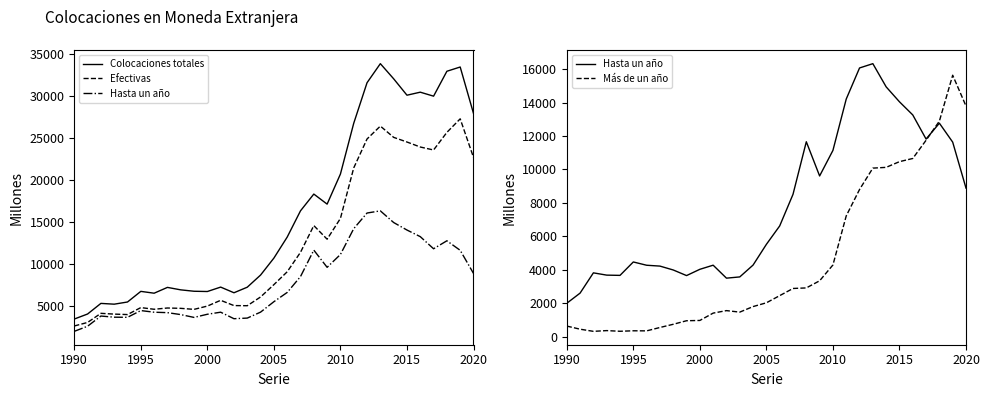

What is the sum of all Colocaciones totales values?

499654